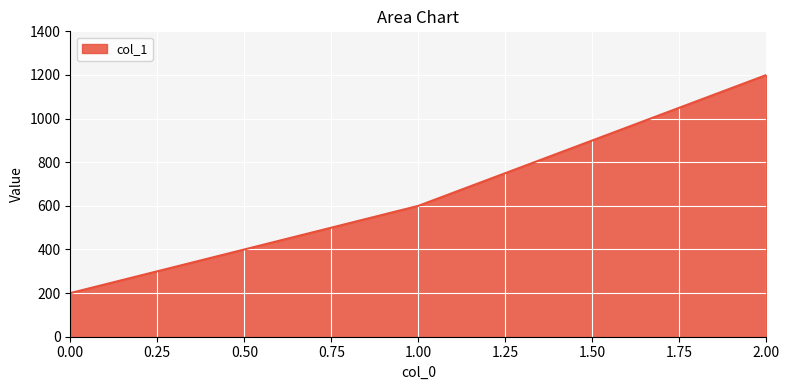

The value at 2.00 is 485. True or false?

False